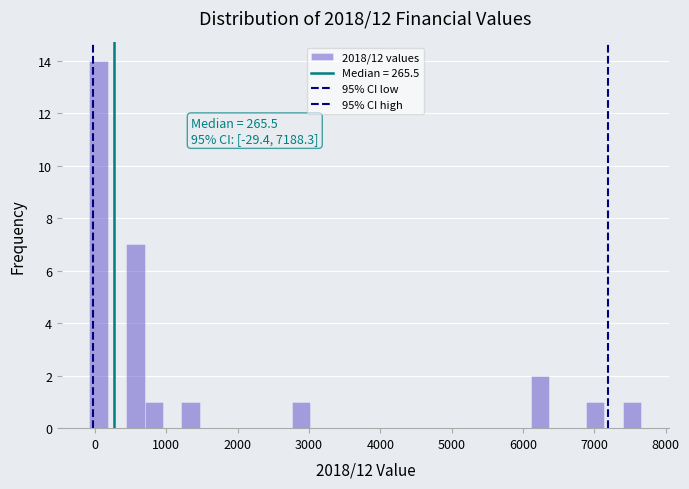

Around what value on the x-axis is the tallest bar? Give the approximate position of its centre, as read against the axis.

100